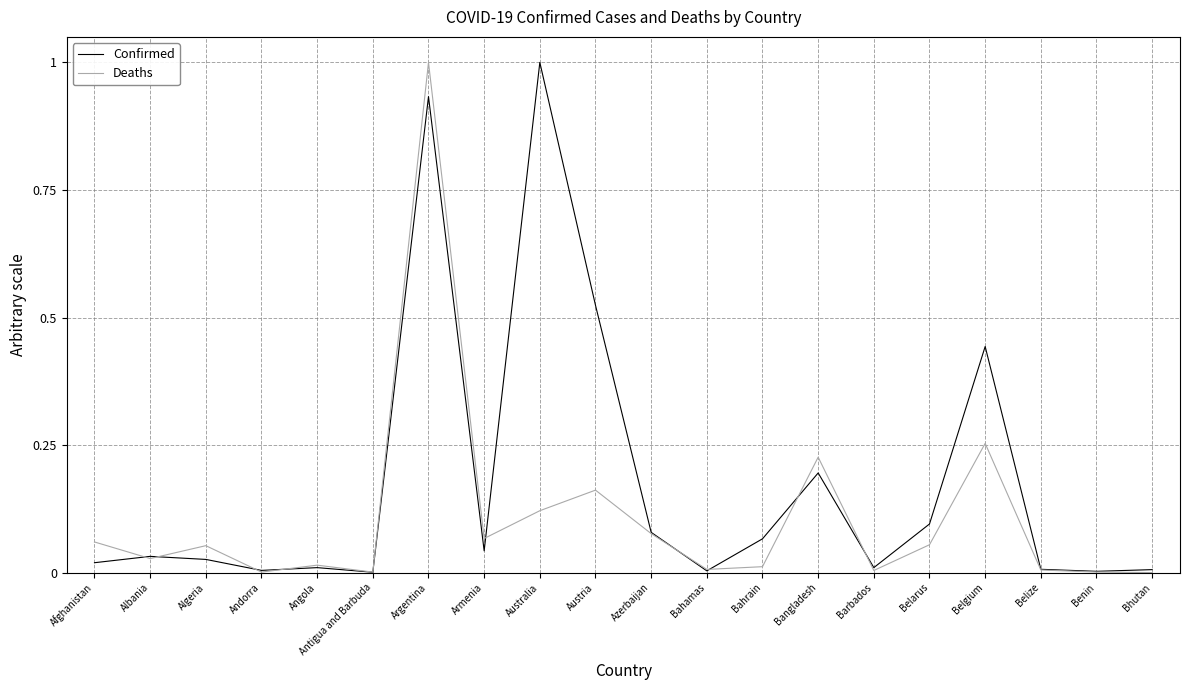

What is the maximum value shown in the chart?

1.0